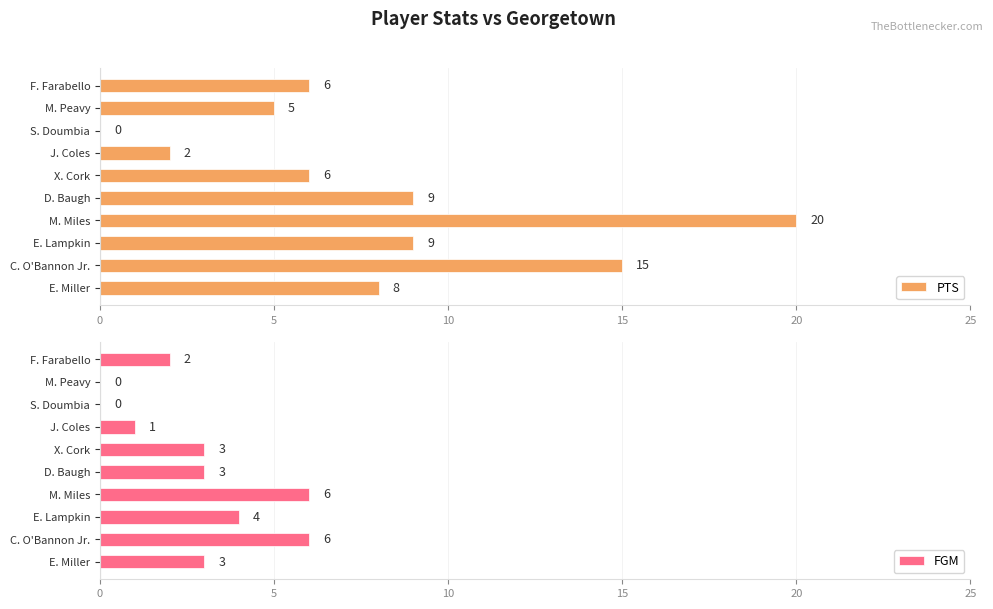

True or false: PTS has a value of 2 at D. Baugh.

False